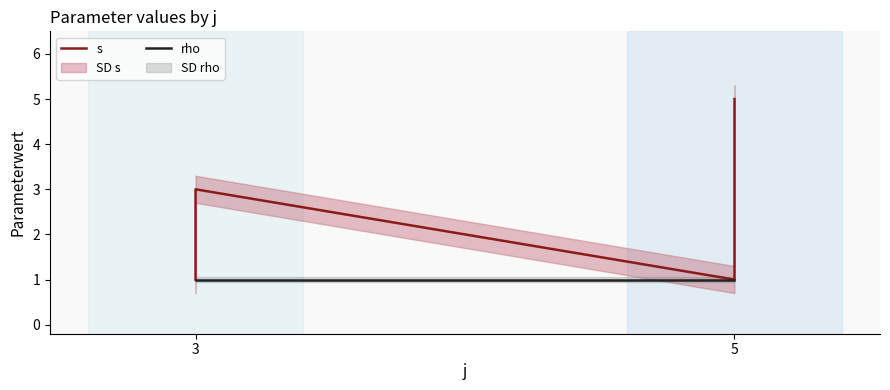

True or false: rho has more than 0 points higher than both neighbors.

False